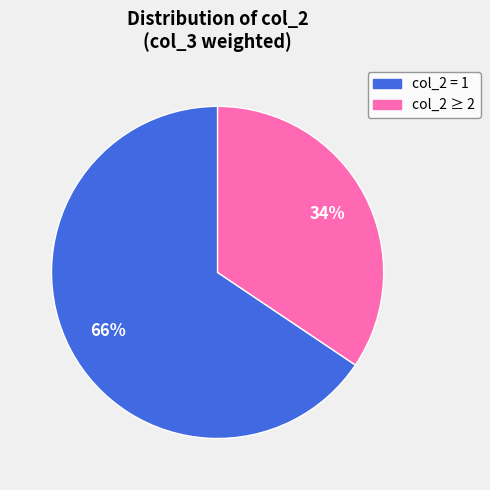

Is there a majority slice in this chart?

Yes